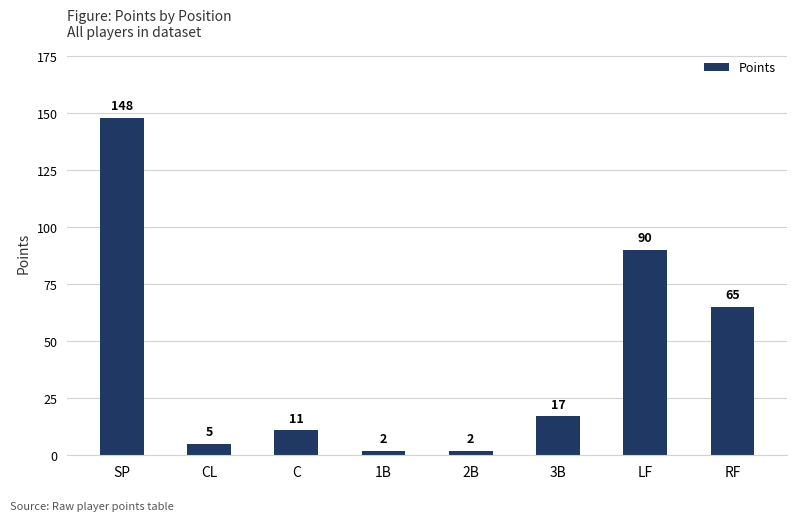

What is the greatest value displayed?

148